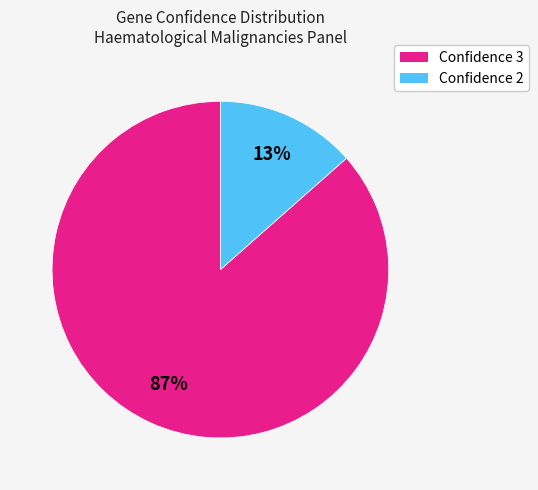

Is there any slice that represents more than half of the pie?

Yes